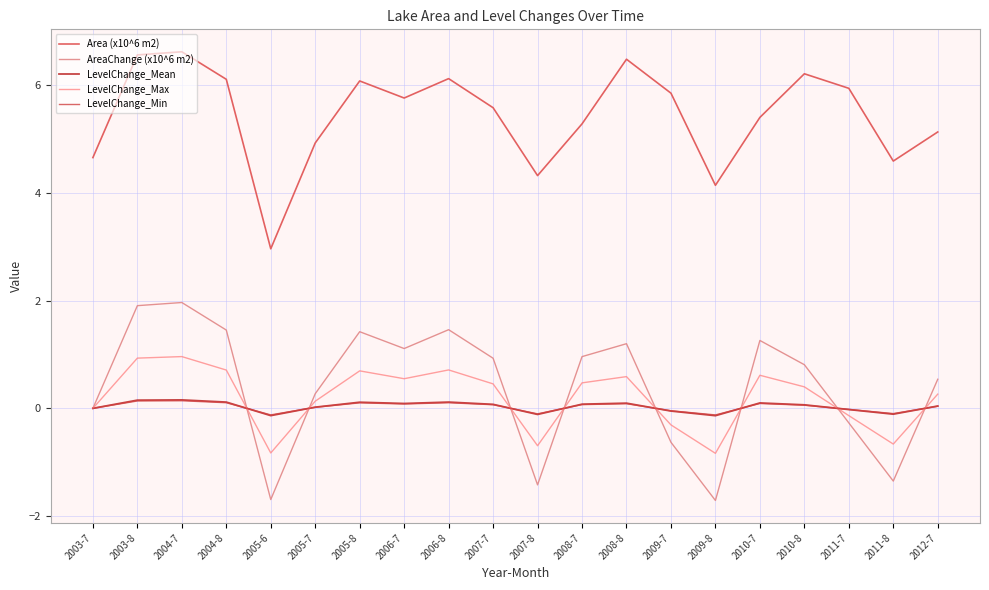

Rank the series by their maximum value, from highest to lowest.

Area (x10^6 m2), AreaChange (x10^6 m2), LevelChange_Max, LevelChange_Mean, LevelChange_Min